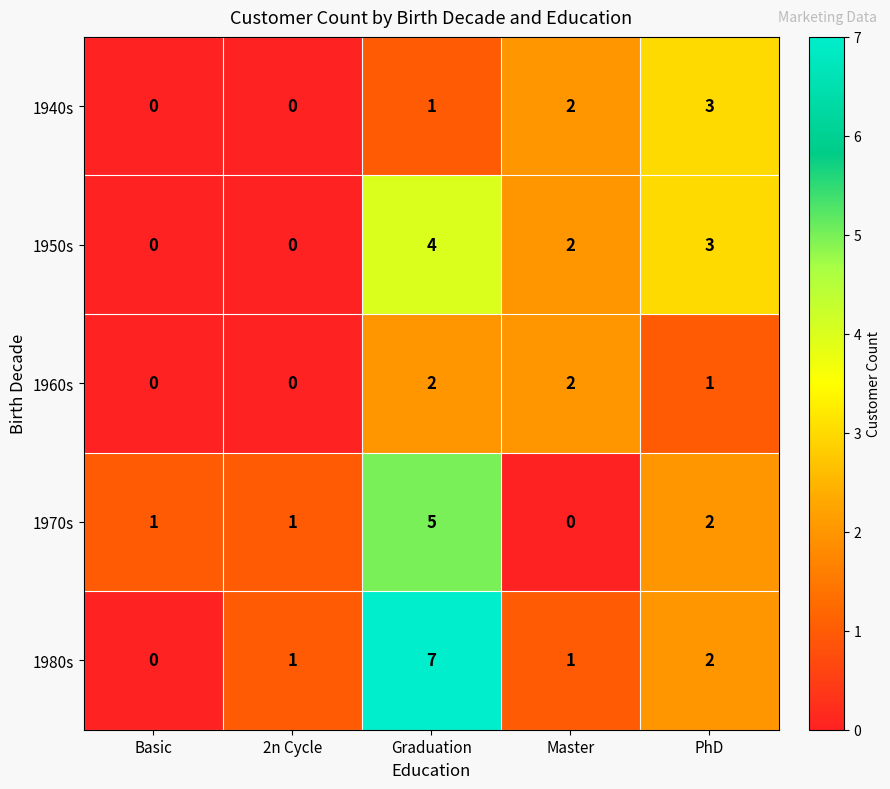

True or false: 1970s has a value of 3 at Master.

False